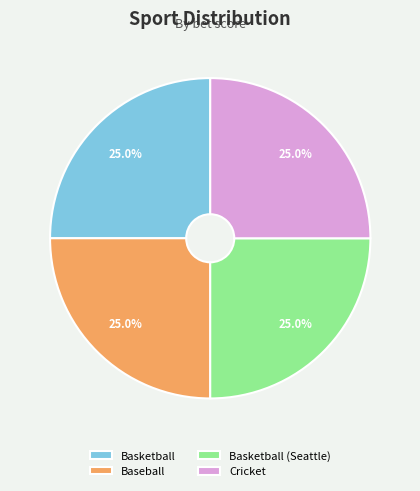

To the nearest percent, what is the average slice percentage?

25%